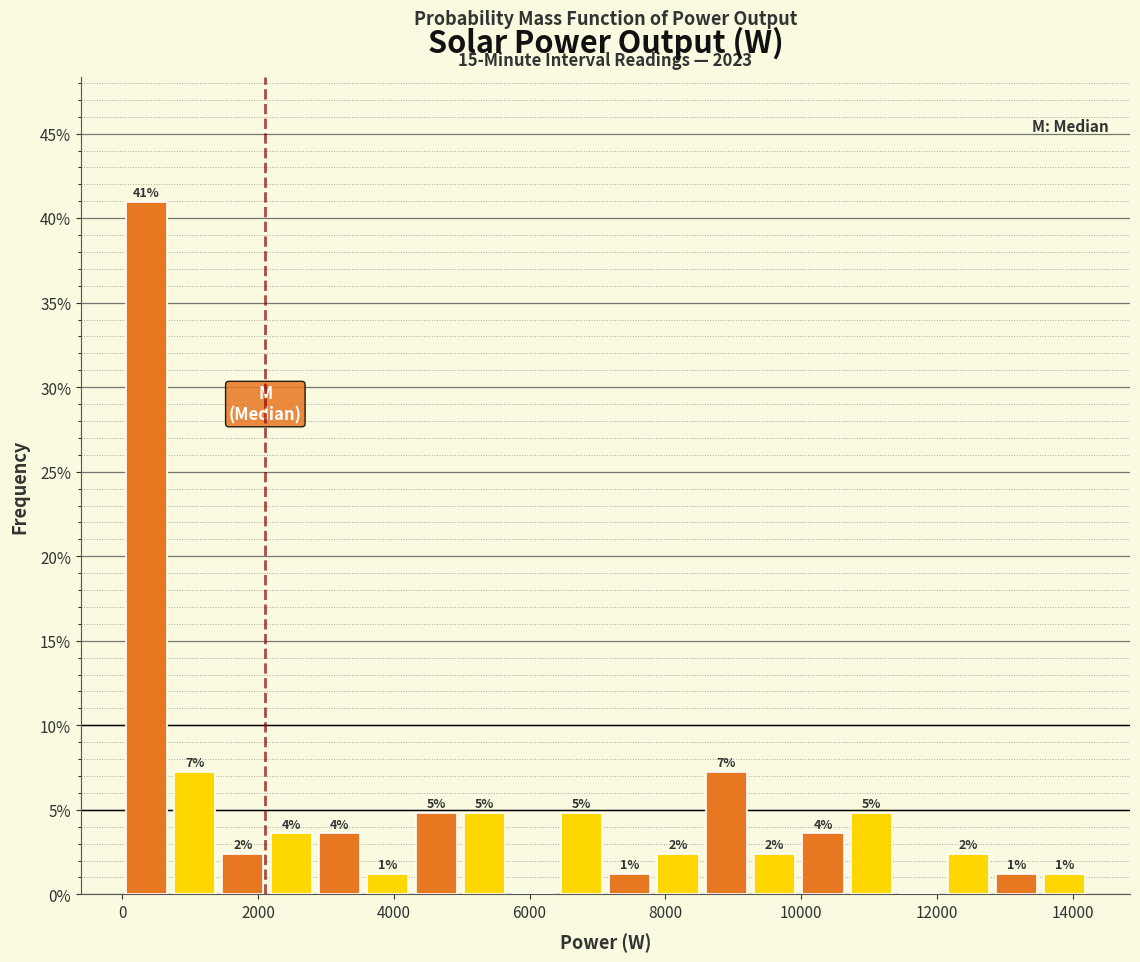

Read against the x-axis, roughly where is the centre of the tallest bar?

400